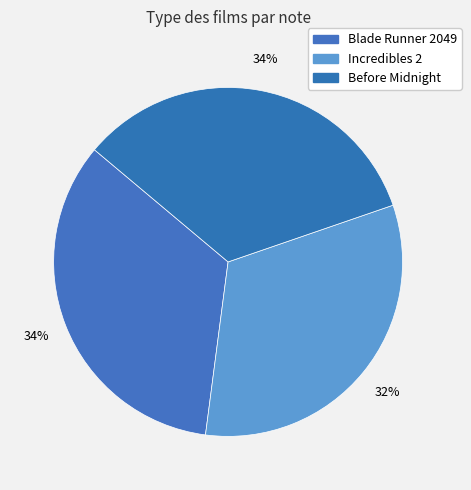

To the nearest percent, what is the combined percentage of Before Midnight and Blade Runner 2049?

68%